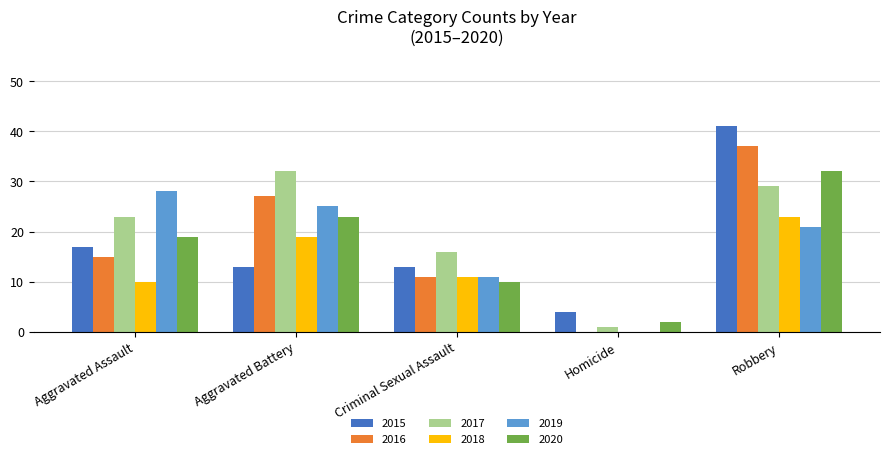

Reading left to right, extract all data points from this chart.

2015: Aggravated Assault=17	Aggravated Battery=13	Criminal Sexual Assault=13	Homicide=4	Robbery=41
2016: Aggravated Assault=15	Aggravated Battery=27	Criminal Sexual Assault=11	Homicide=0	Robbery=37
2017: Aggravated Assault=23	Aggravated Battery=32	Criminal Sexual Assault=16	Homicide=1	Robbery=29
2018: Aggravated Assault=10	Aggravated Battery=19	Criminal Sexual Assault=11	Homicide=0	Robbery=23
2019: Aggravated Assault=28	Aggravated Battery=25	Criminal Sexual Assault=11	Homicide=0	Robbery=21
2020: Aggravated Assault=19	Aggravated Battery=23	Criminal Sexual Assault=10	Homicide=2	Robbery=32